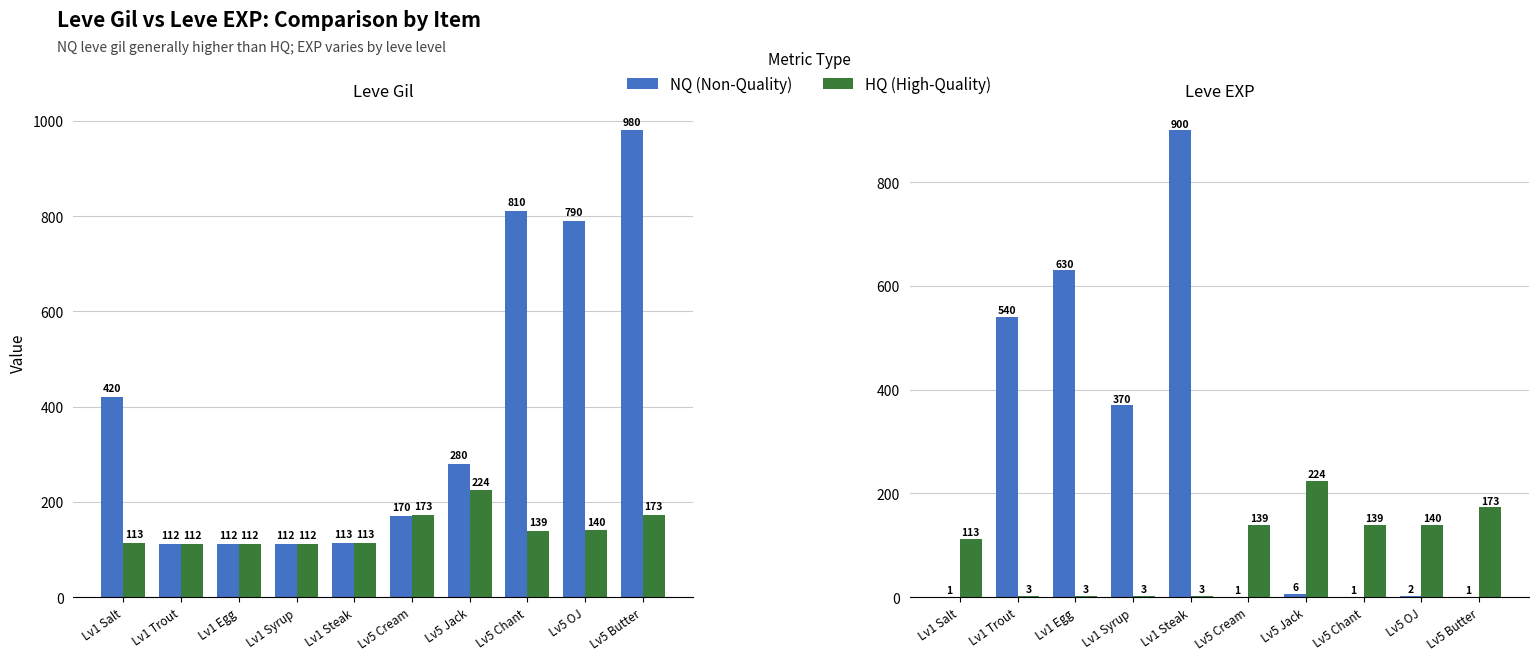

At Lv1 Trout, list the series in order from smallest to largest.

HQ (High-Quality), NQ (Non-Quality)